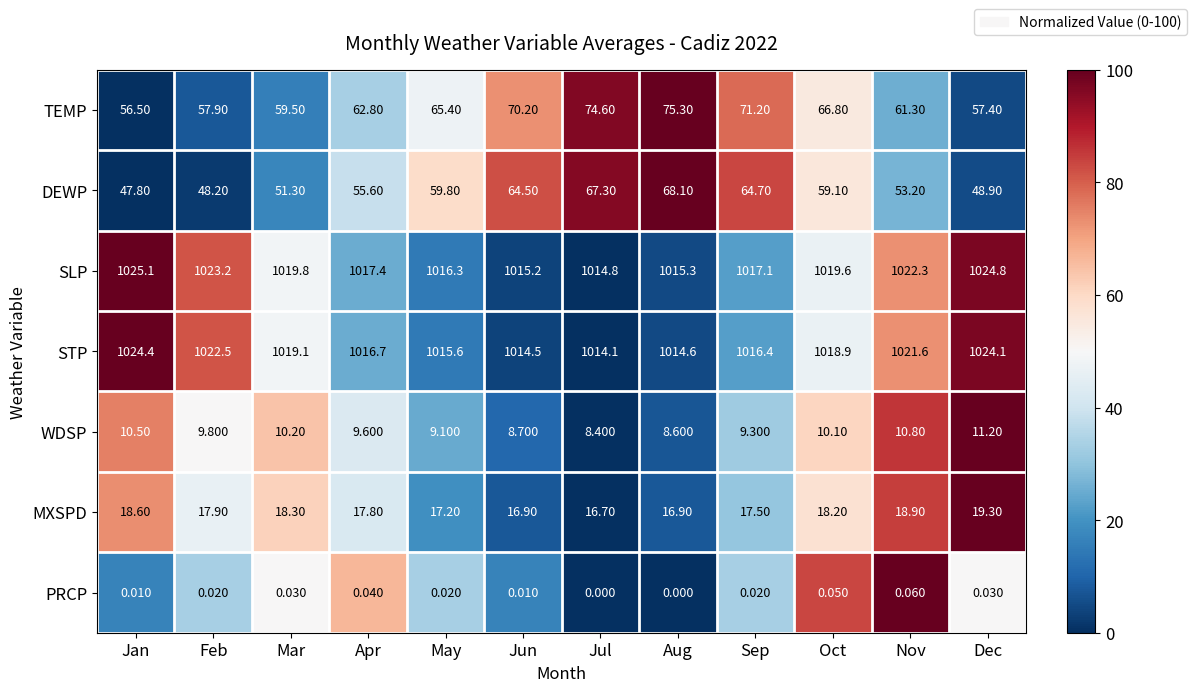

Rank the series at Aug from lowest to highest value.

PRCP, WDSP, MXSPD, DEWP, TEMP, STP, SLP